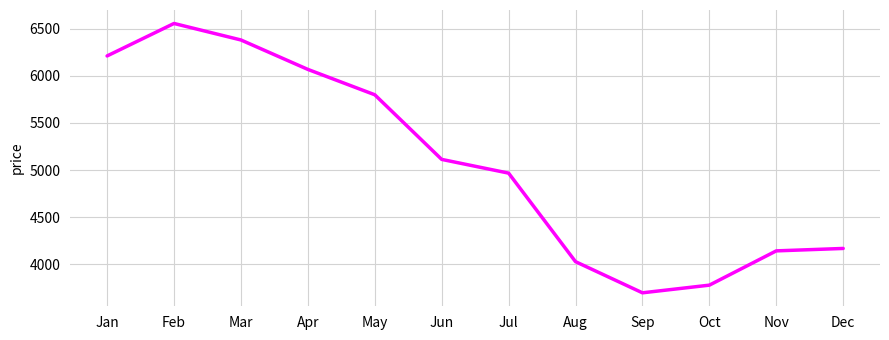

At which category does the chart reach its minimum across all series?

Sep